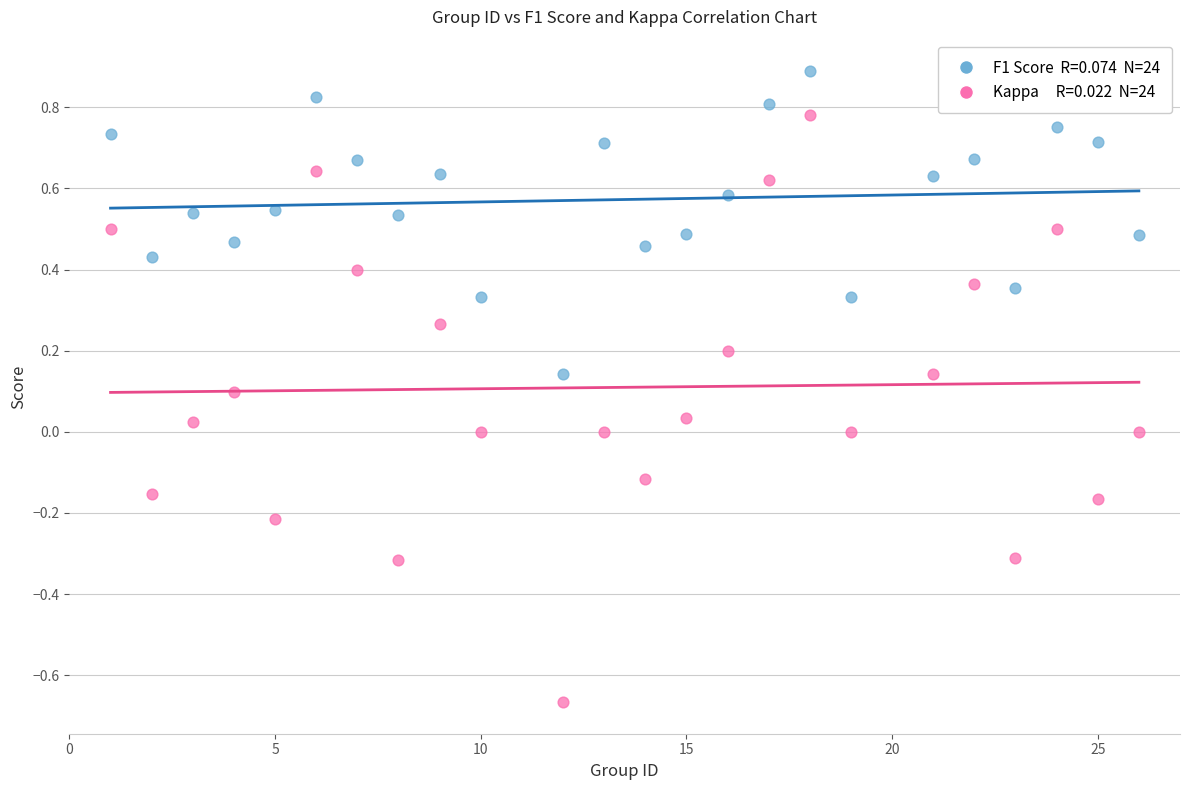

Across all data points, what is the range of X values (max minus min)?

25.0